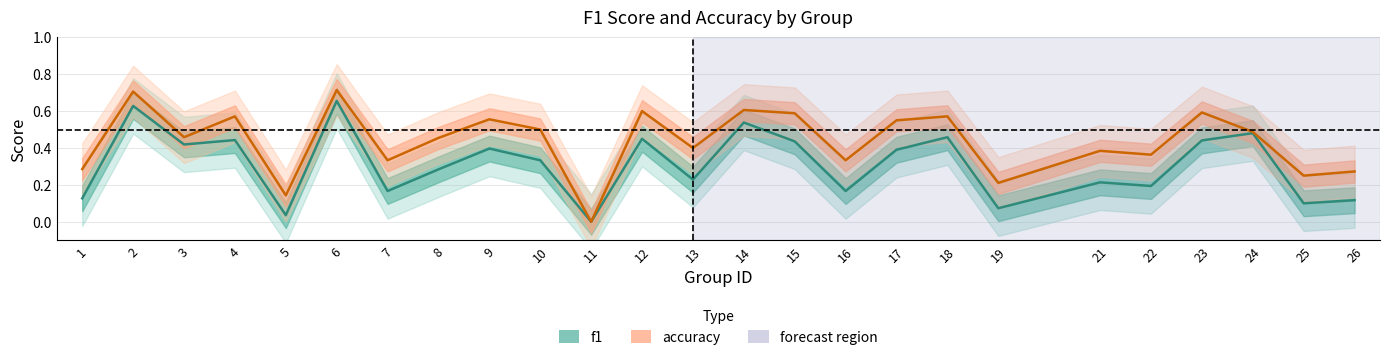

What is the value of the f1 point at the 18th from the left?

0.5